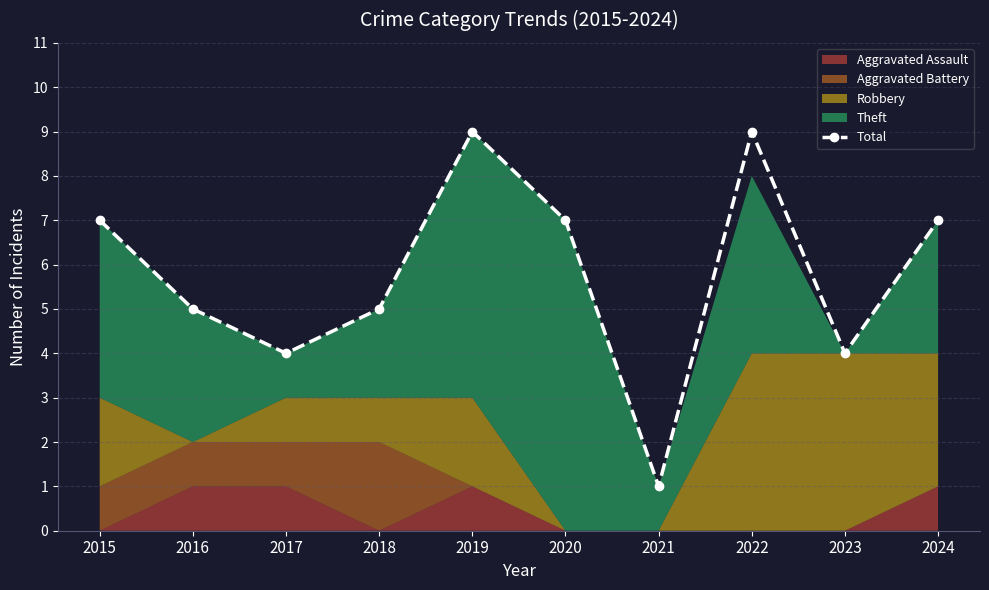

Rank the categories by value from highest to lowest.

2019, 2022, 2015, 2020, 2024, 2016, 2018, 2017, 2023, 2021